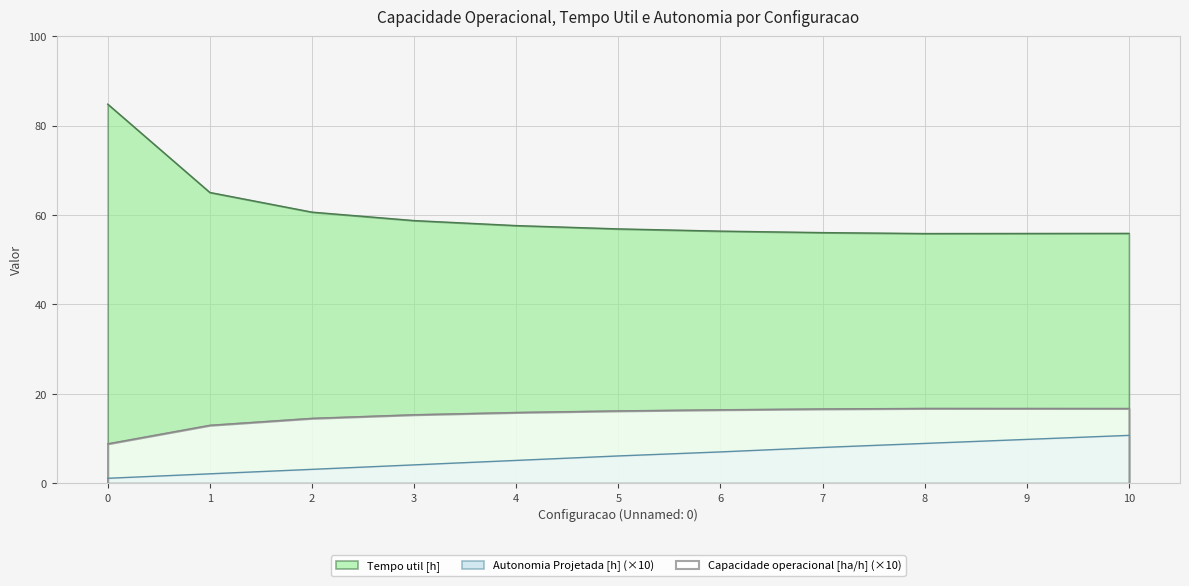

What are all the series names shown in the legend?

Tempo util [h], Autonomia Projetada [h] (×10), Capacidade operacional [ha/h] (×10)